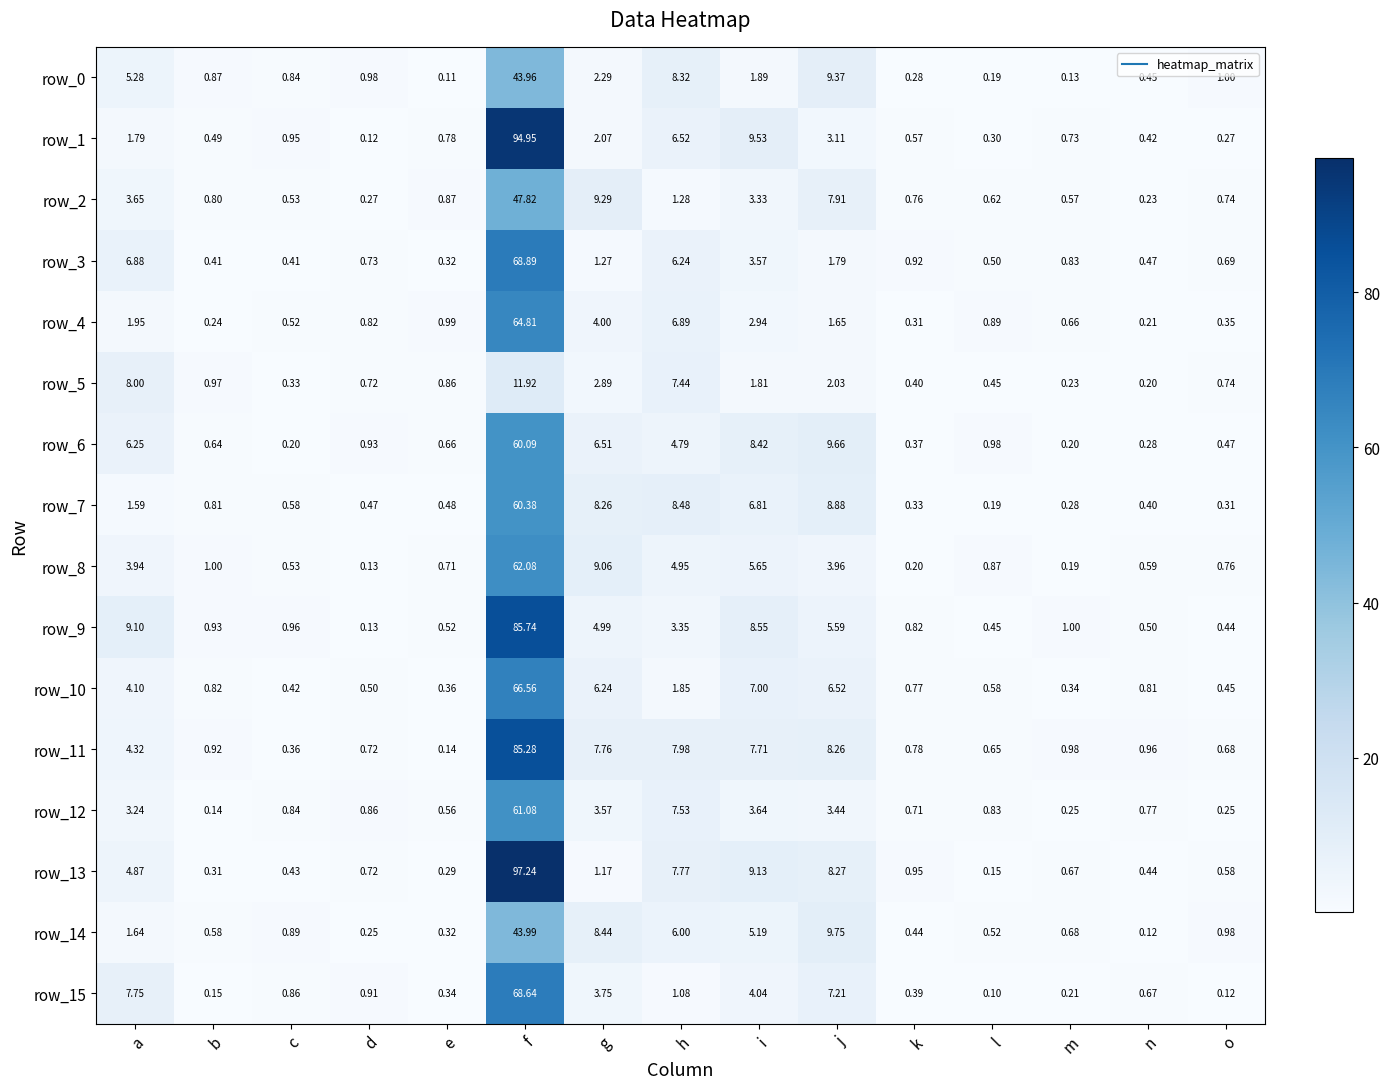

At which label is row_13 closest to 48?

i